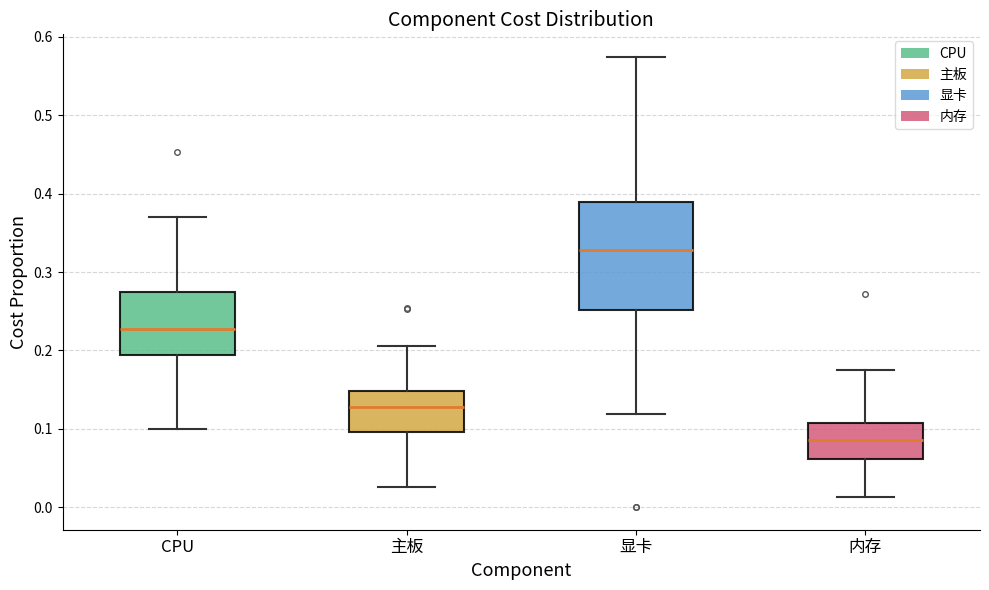

Which box has the highest median line?

显卡